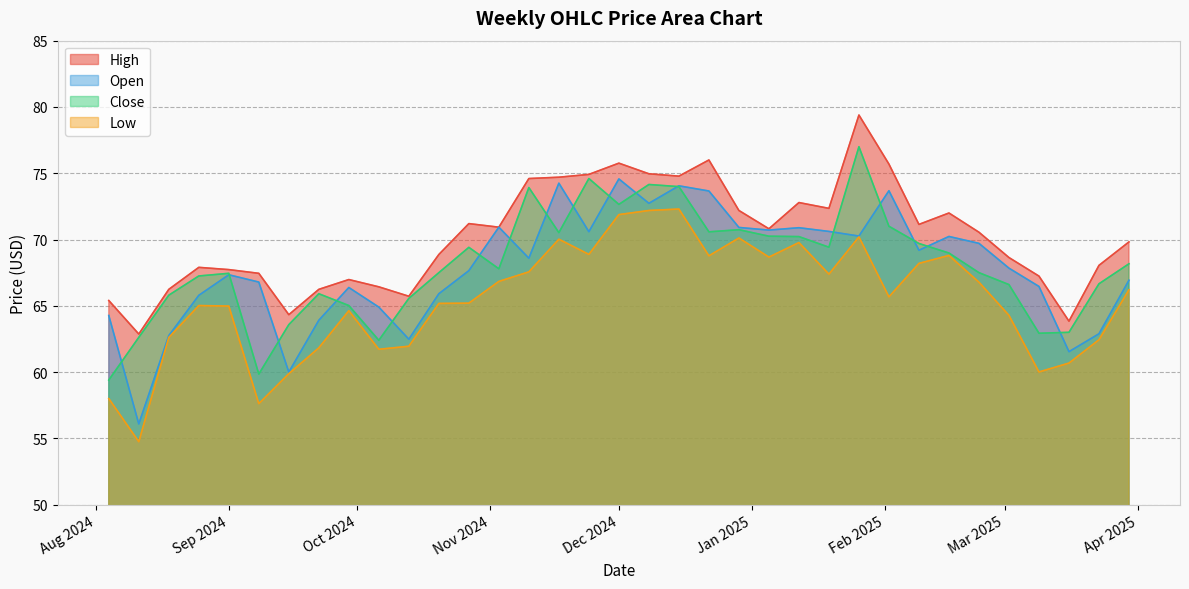

The low series shows 50.0 at 2024-12-15. True or false?

False